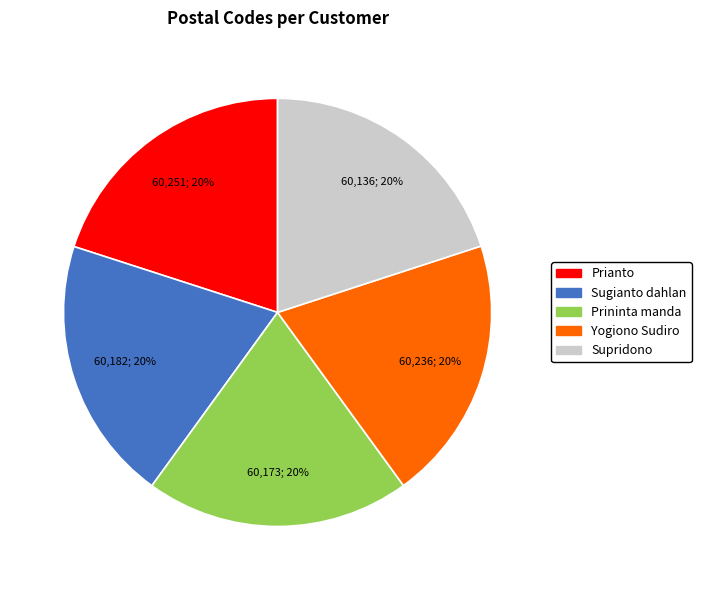

What percentage is the Sugianto dahlan slice, to the nearest percent?

20%